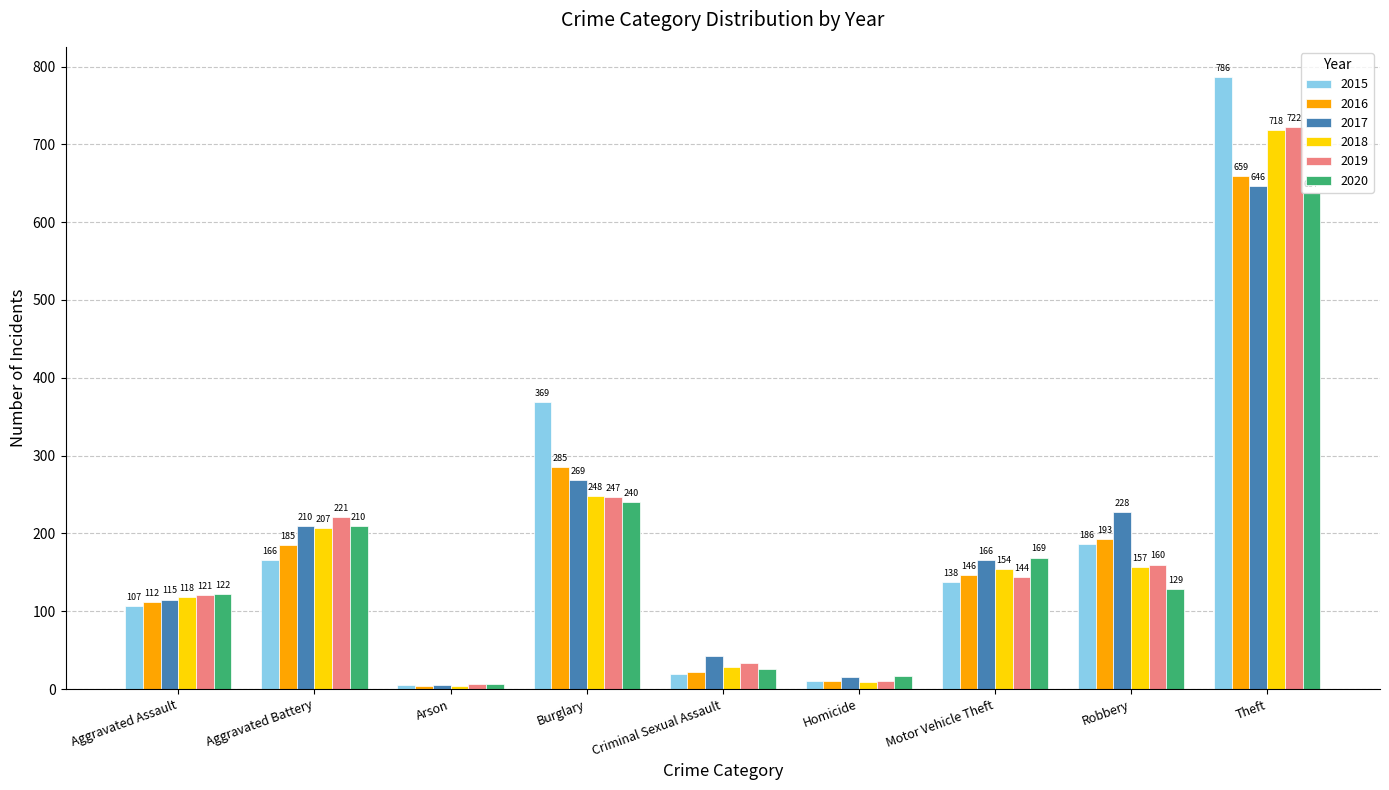

What is the difference between the highest and lowest values at Burglary?

129